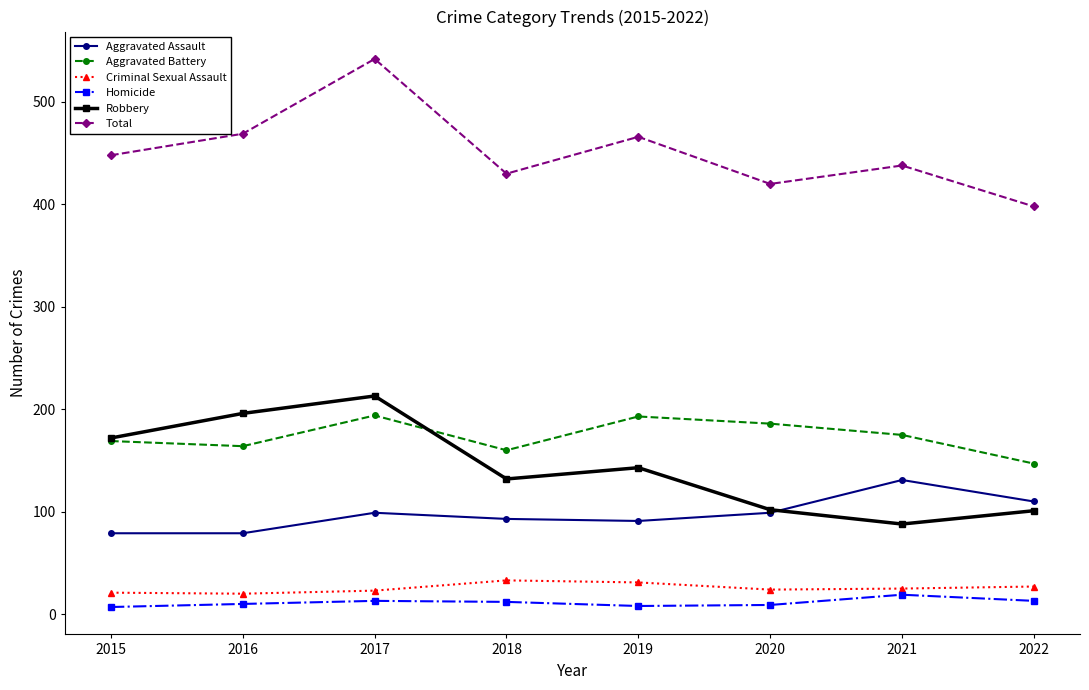

Which series has the largest total across all categories?

Total